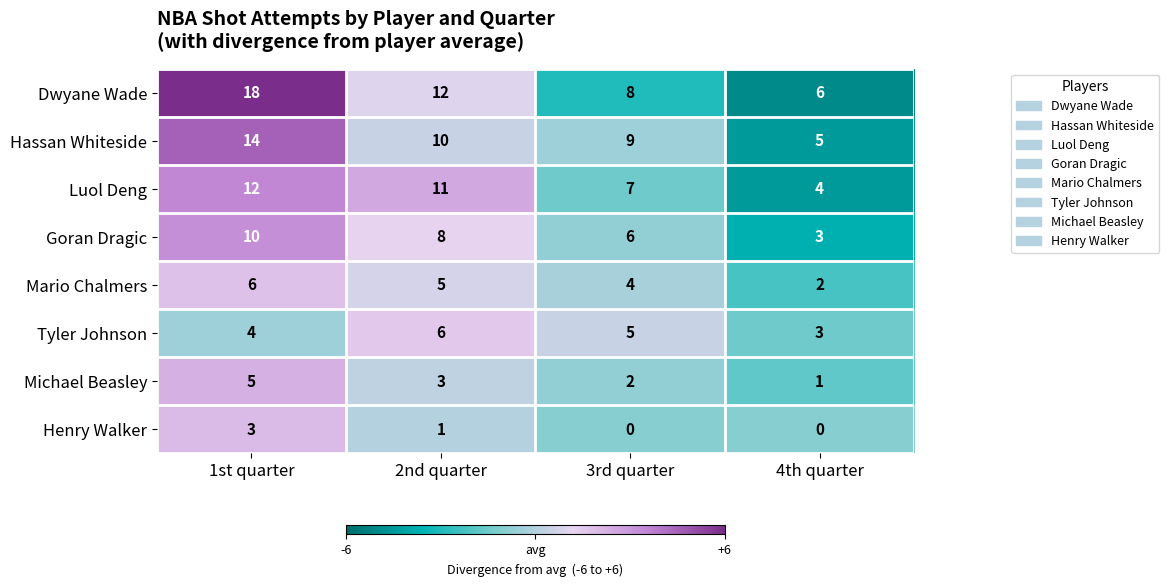

What is the approximate value of Mario Chalmers at 1st quarter?

6